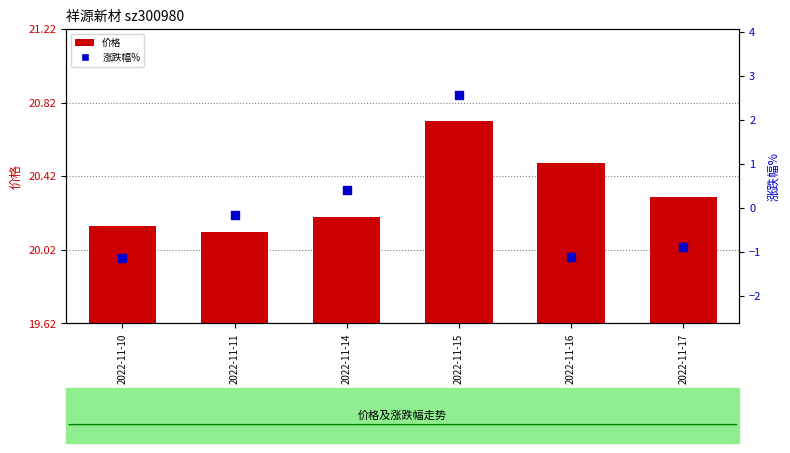

What is the total value across all series at 2022-11-15?

23.3